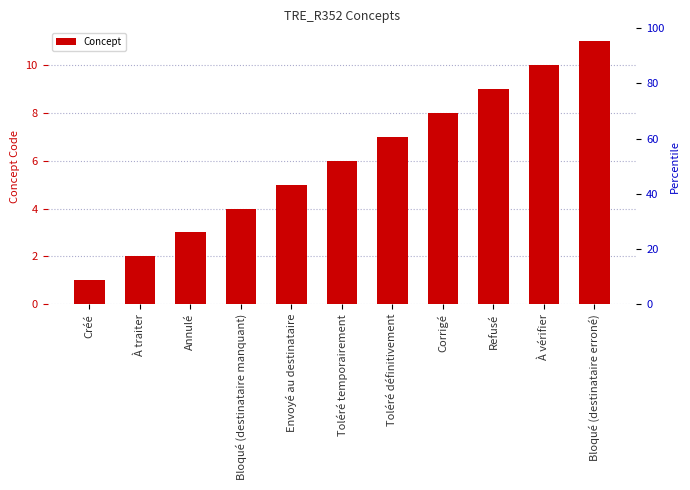

What position from the right is À traiter?

10